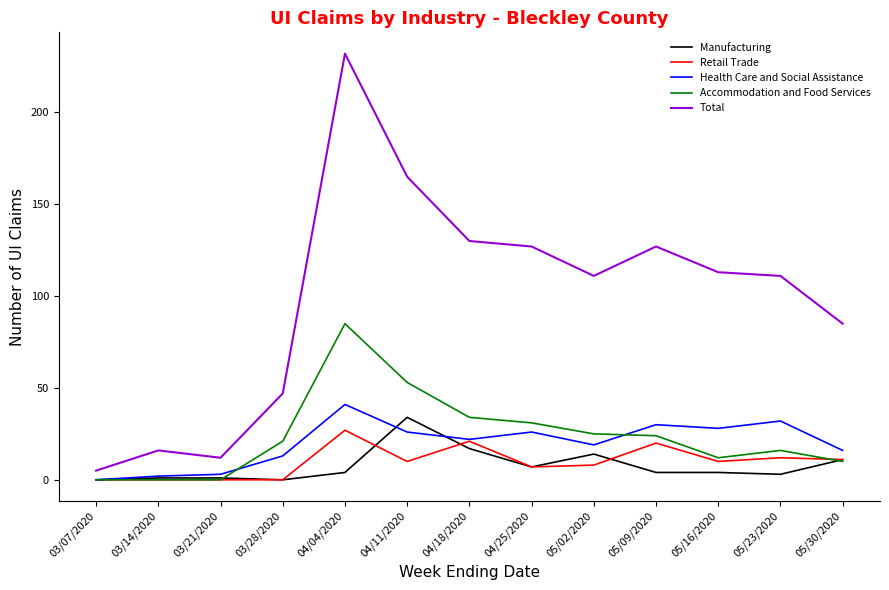

Is it true that Health Care and Social Assistance equals 3 at 03/21/2020?

True